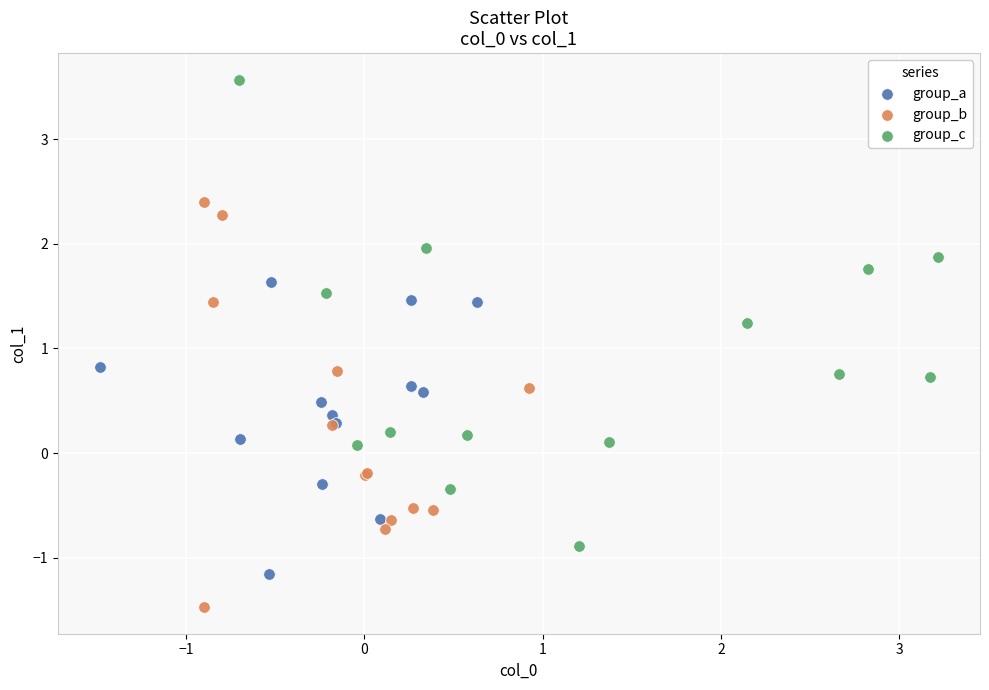

What are all the series names shown in the legend?

group_a, group_b, group_c